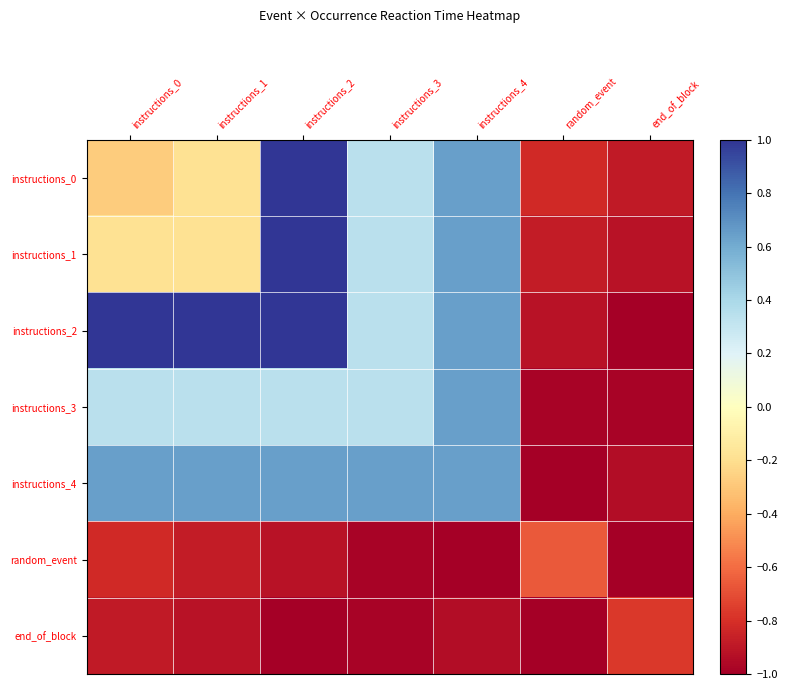

Which category has the highest value across all series?

instructions_2